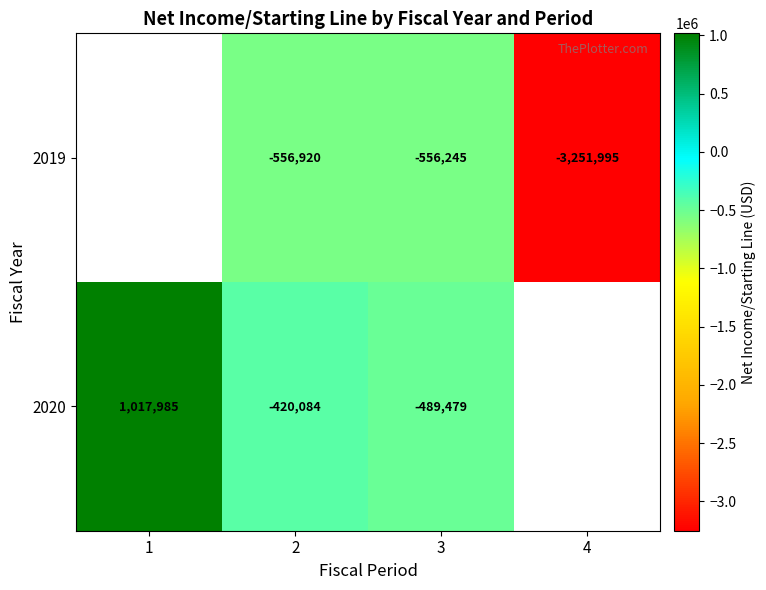

What is the spread (max minus min) of values at 3?

66766